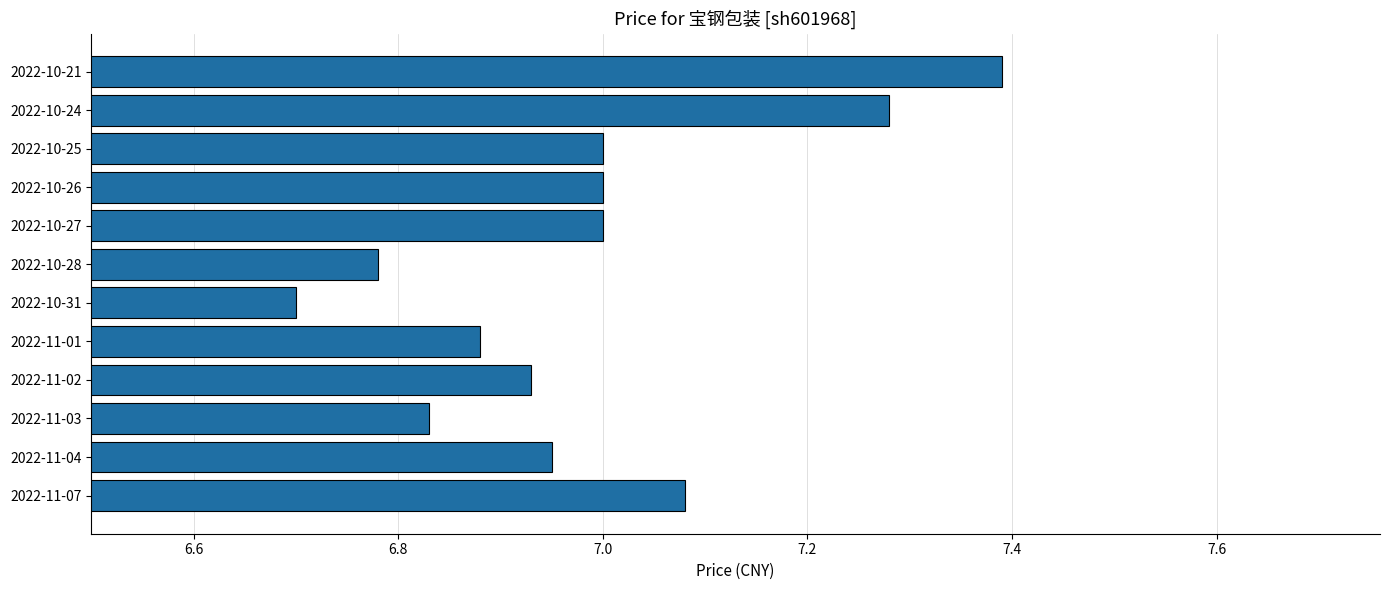

The chart shows a value of 4.3 at 2022-10-24. True or false?

False